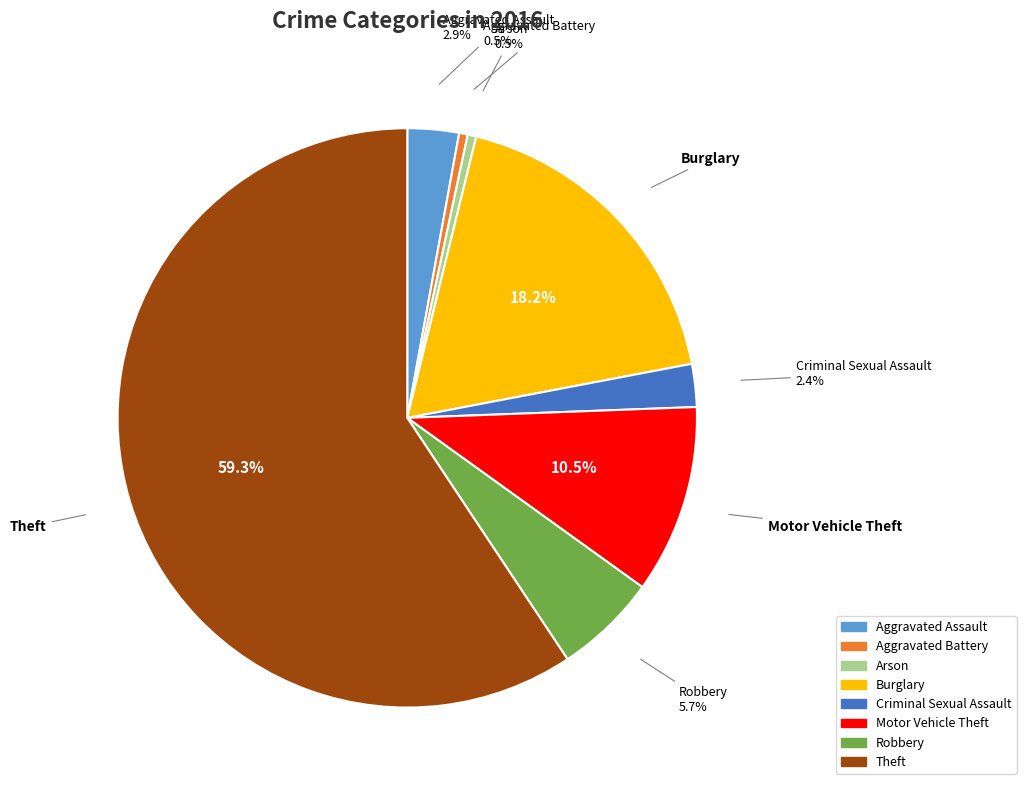

Does Criminal Sexual Assault account for over 50% of the chart?

No